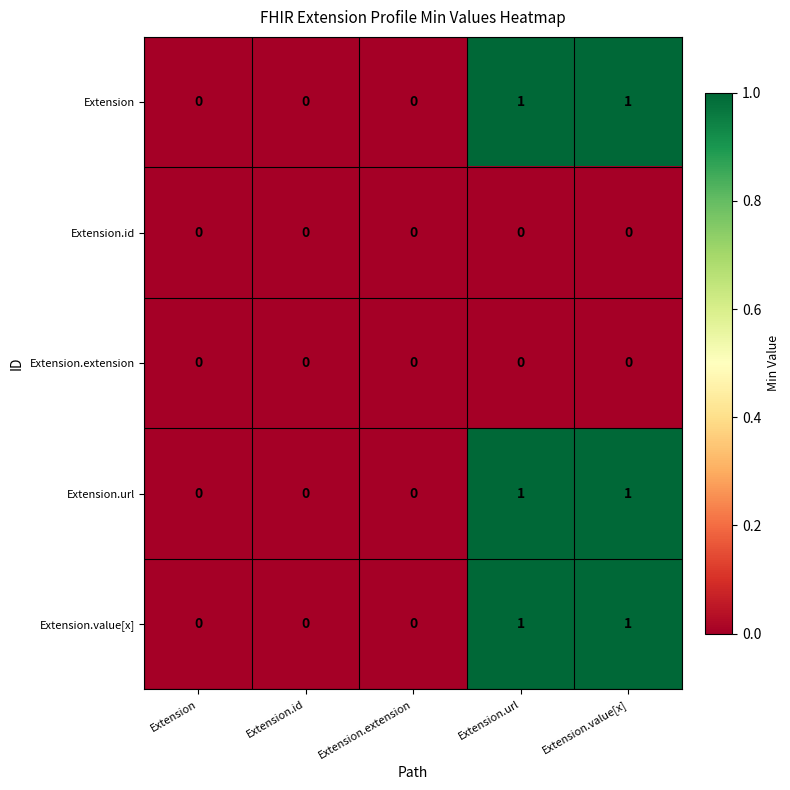

The value of Extension.extension at Extension is 0. True or false?

True